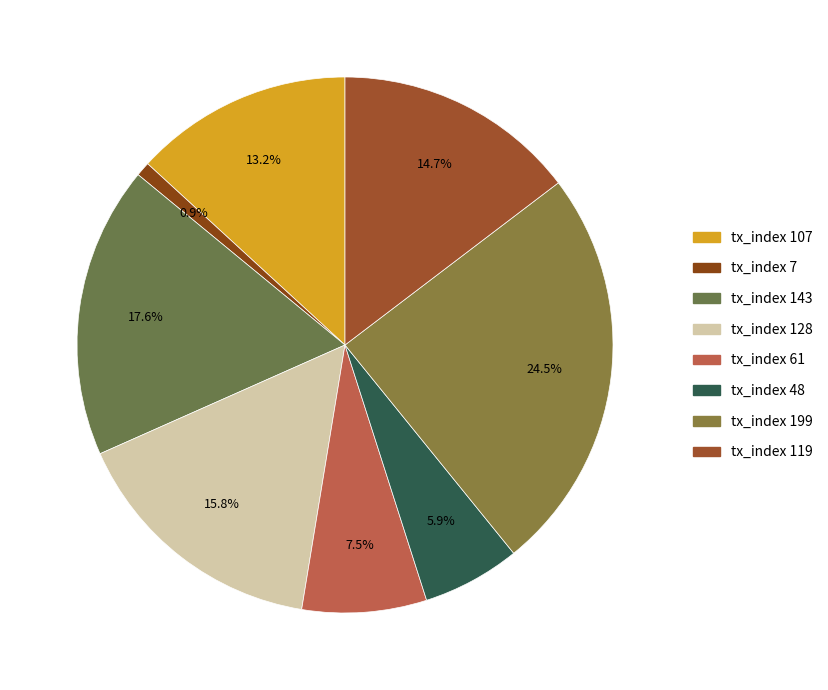

Is there any slice that represents more than half of the pie?

No